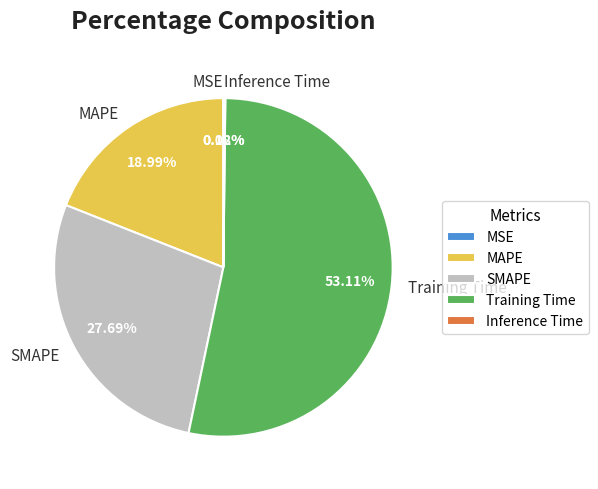

Do SMAPE and MAPE together represent more than half of the pie?

No